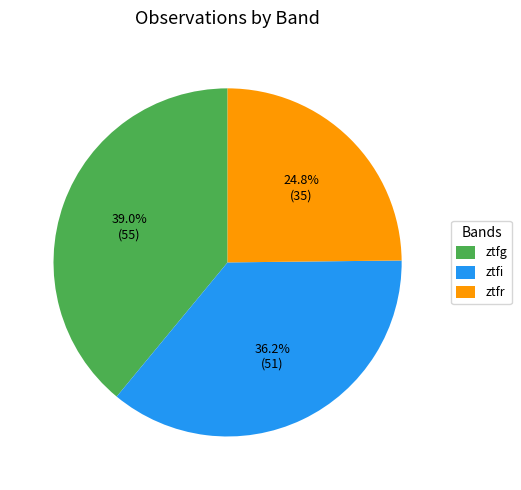

What percentage is the ztfr slice, to the nearest percent?

25%